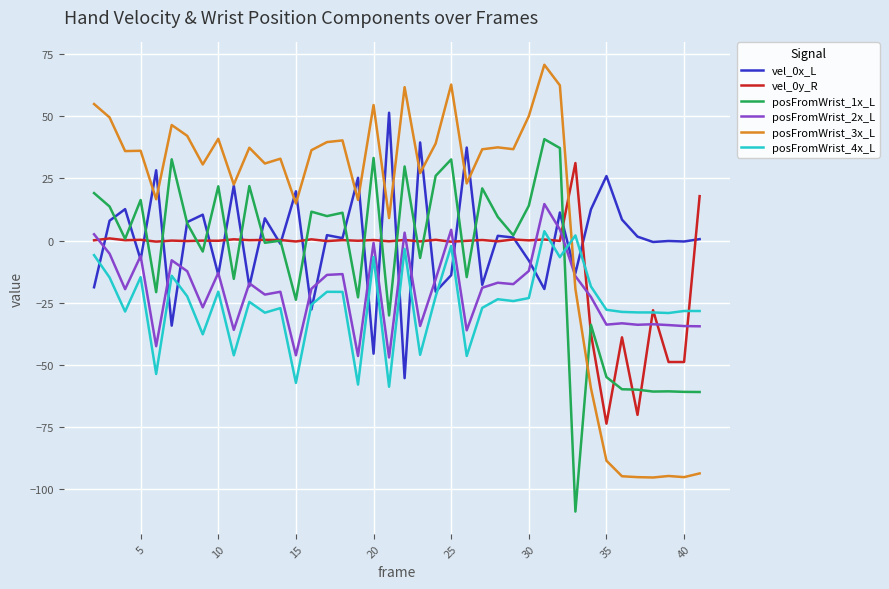

In vel_0x_L, how many points are lower than both neighbors (excluding endpoints)?

15